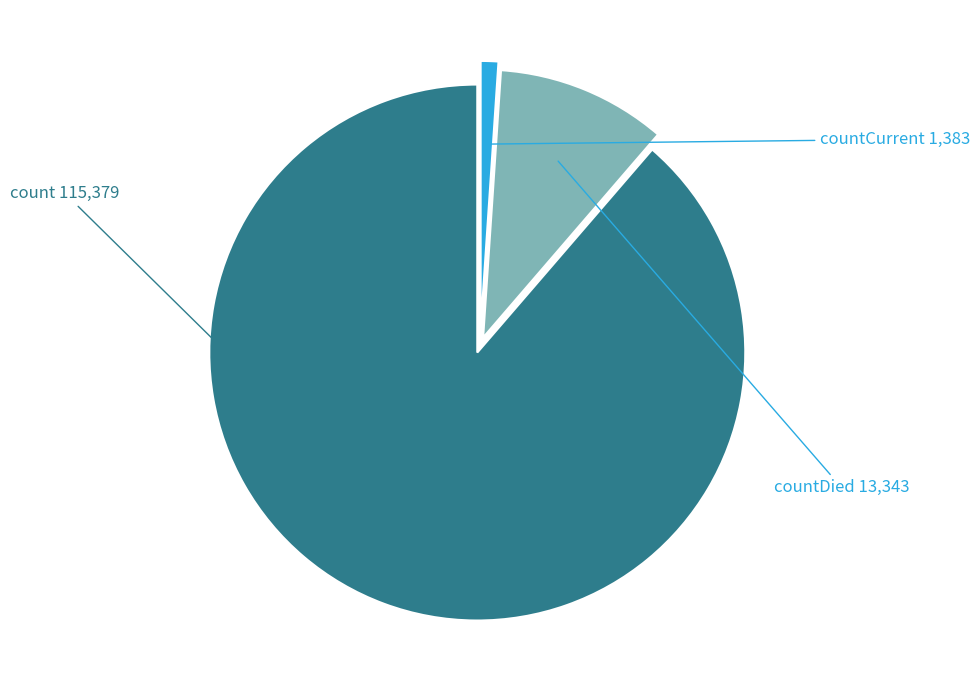

Does any single category account for the majority?

Yes